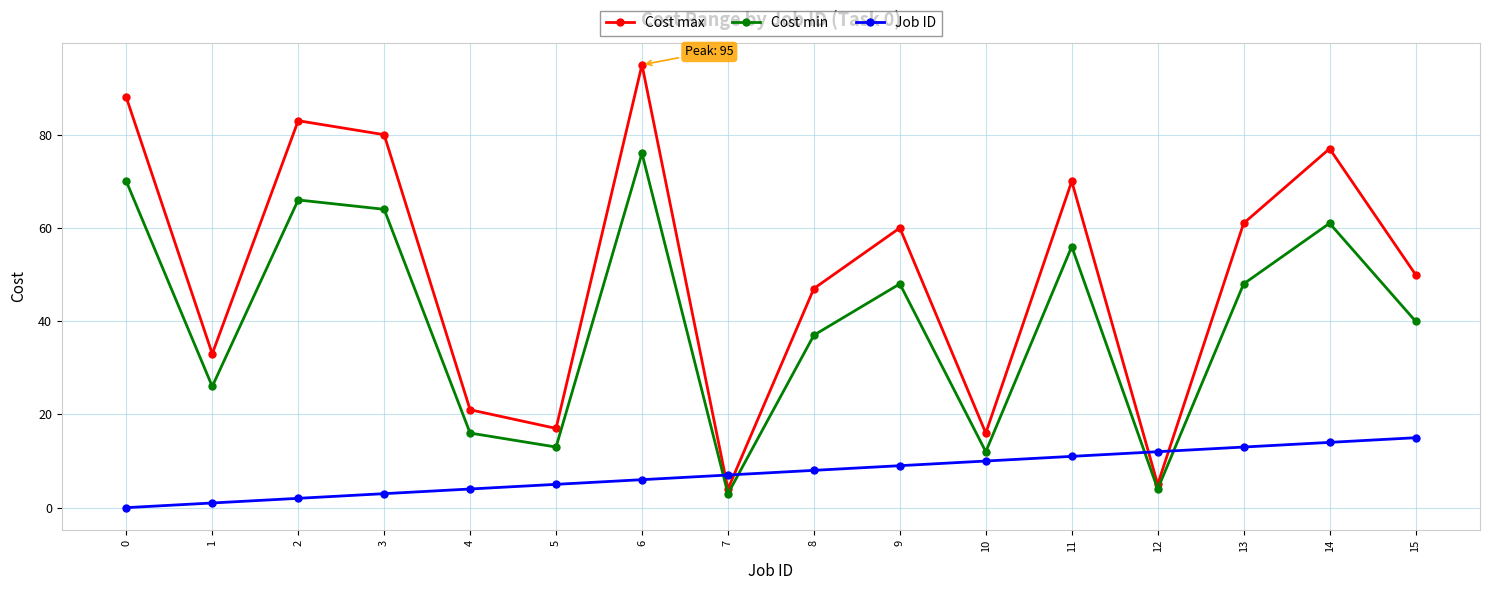

At which category does Cost min reach its first local peak?

2